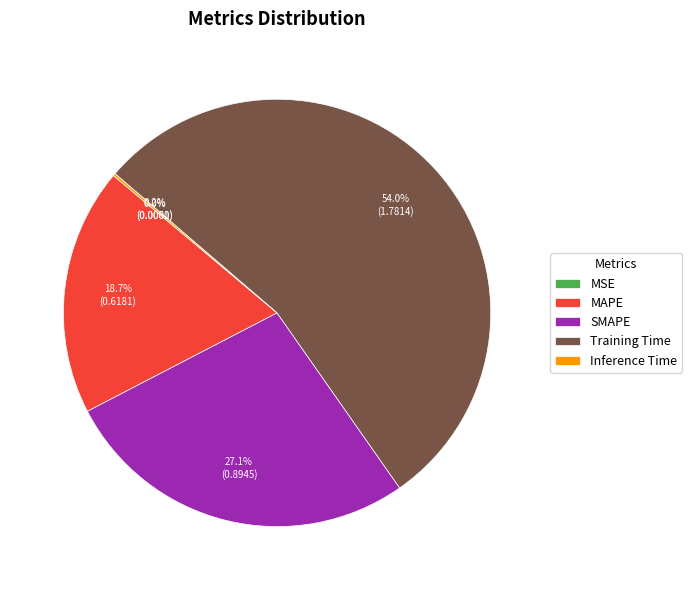

To the nearest percent, what portion does Training Time represent?

54%